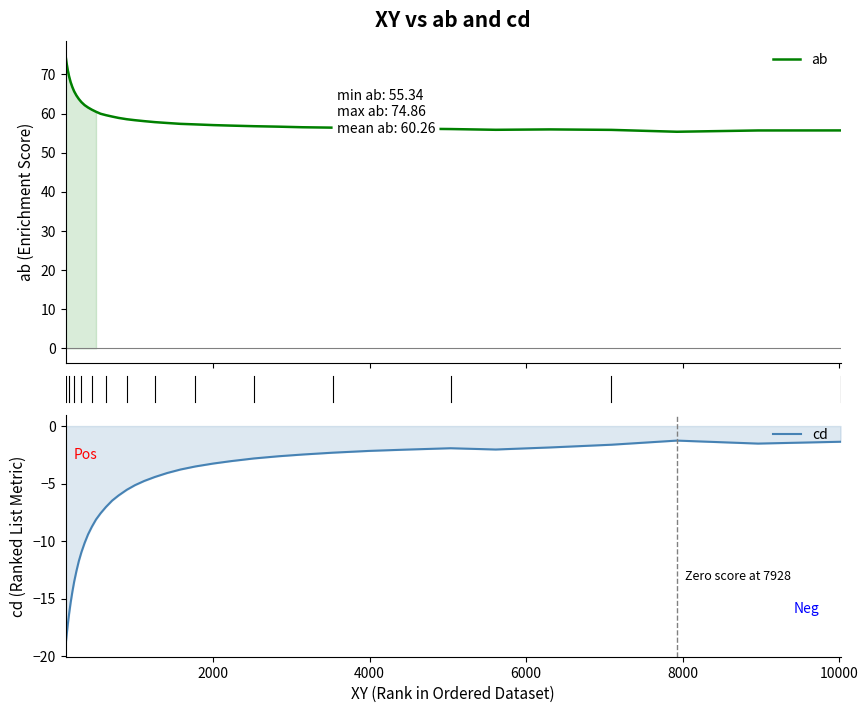

Which series has the widest spread of values?

ab